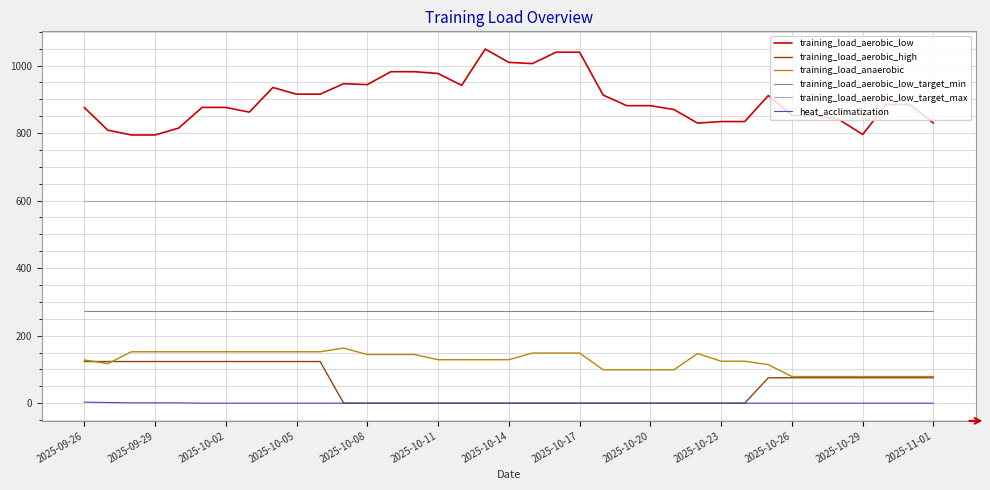

Which series has the largest range (max minus min)?

training_load_aerobic_low